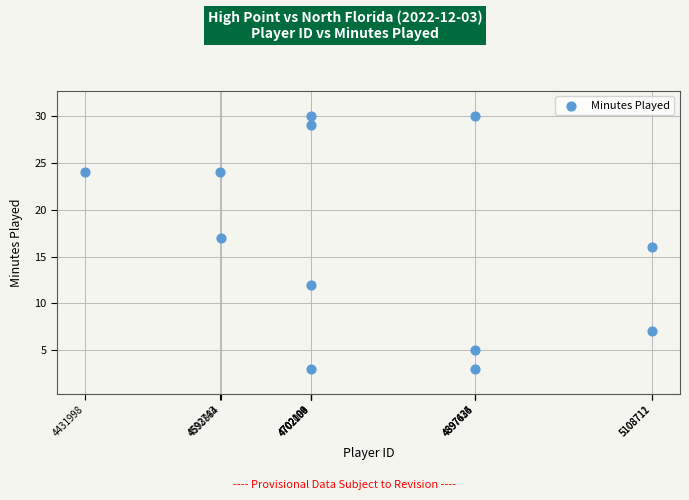

What is the range of X values (max minus min)?

676714